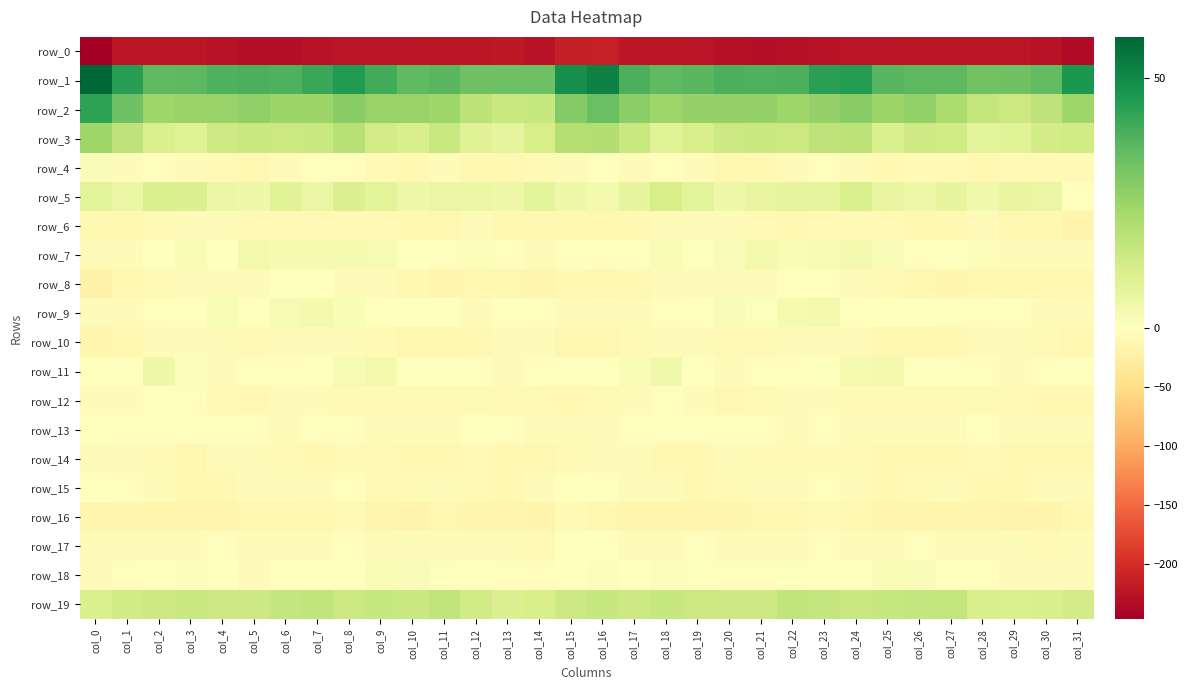

Between col_20 and col_27, which is larger?

col_27